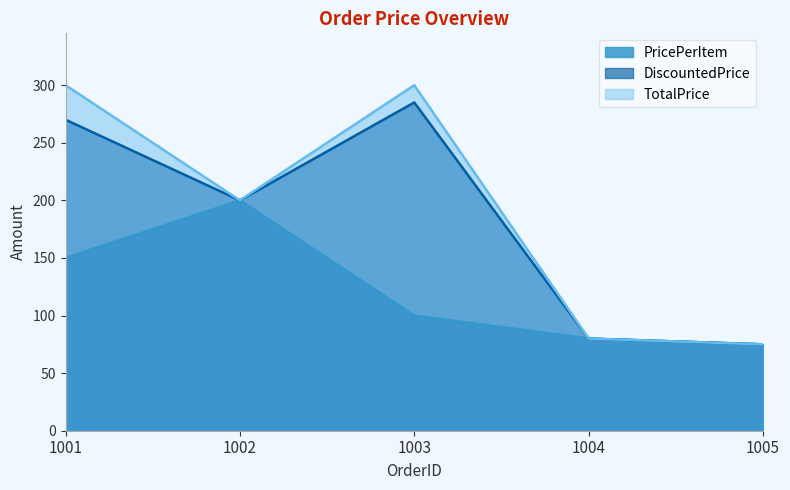

True or false: DiscountedPrice and TotalPrice cross at least once.

False